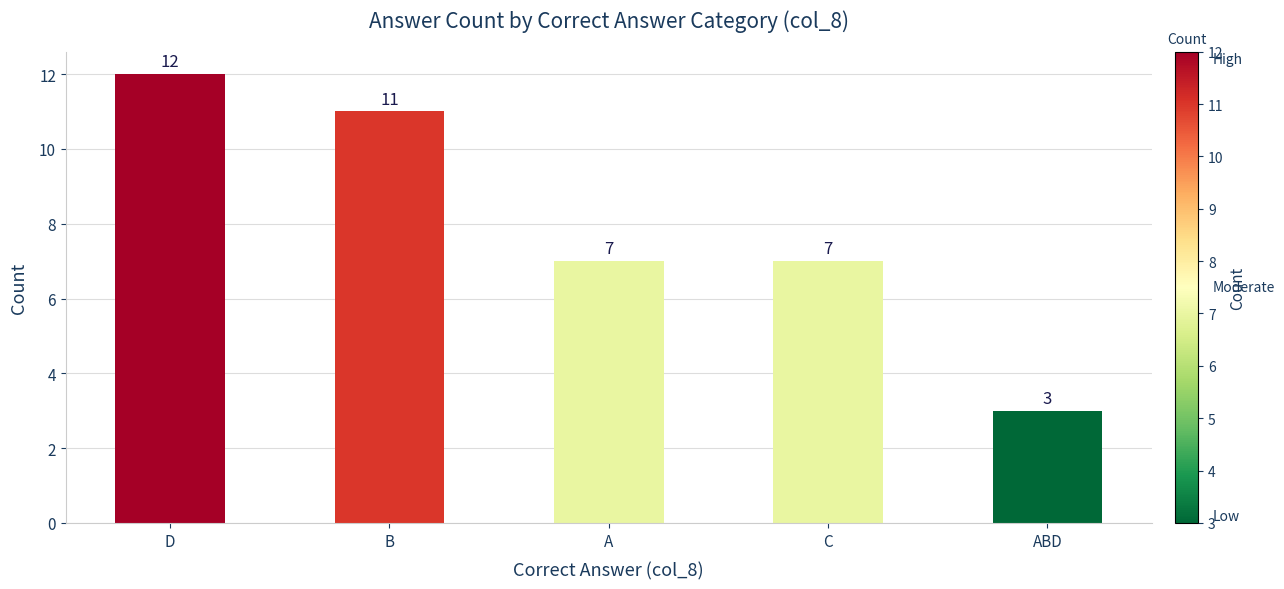

What is the ratio of the value at B to the value at ABD?

3.7